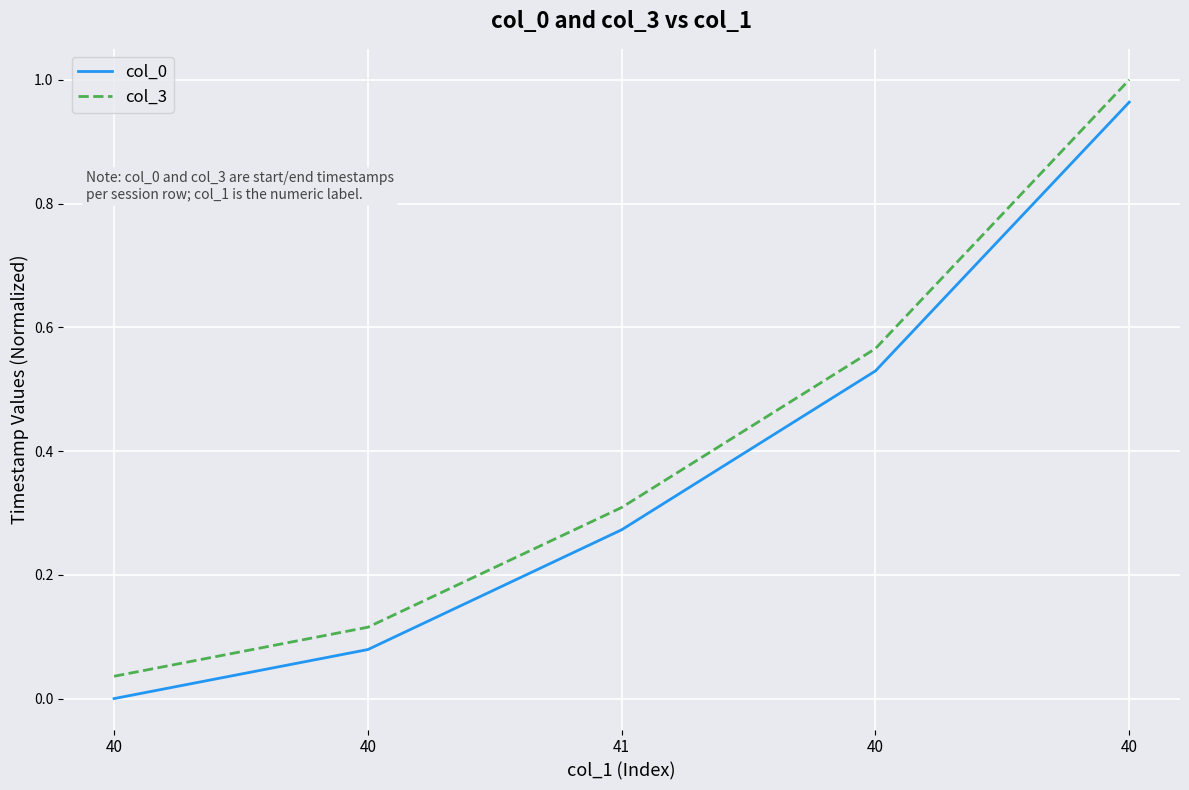

Is this an area chart (filled region under the line)?

No